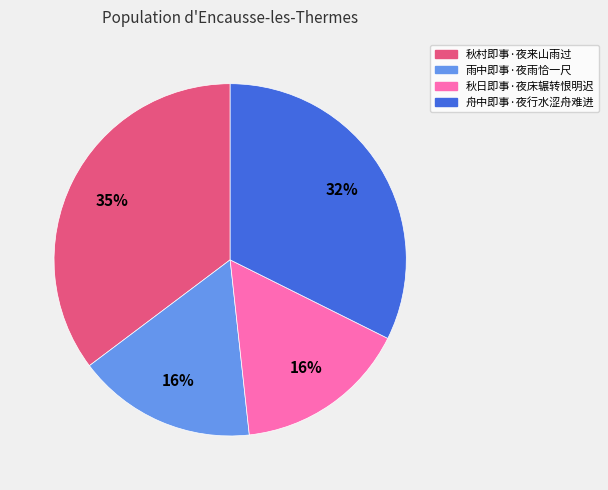

Is 秋日即事·夜床辗转恨明迟 the majority of the pie?

No